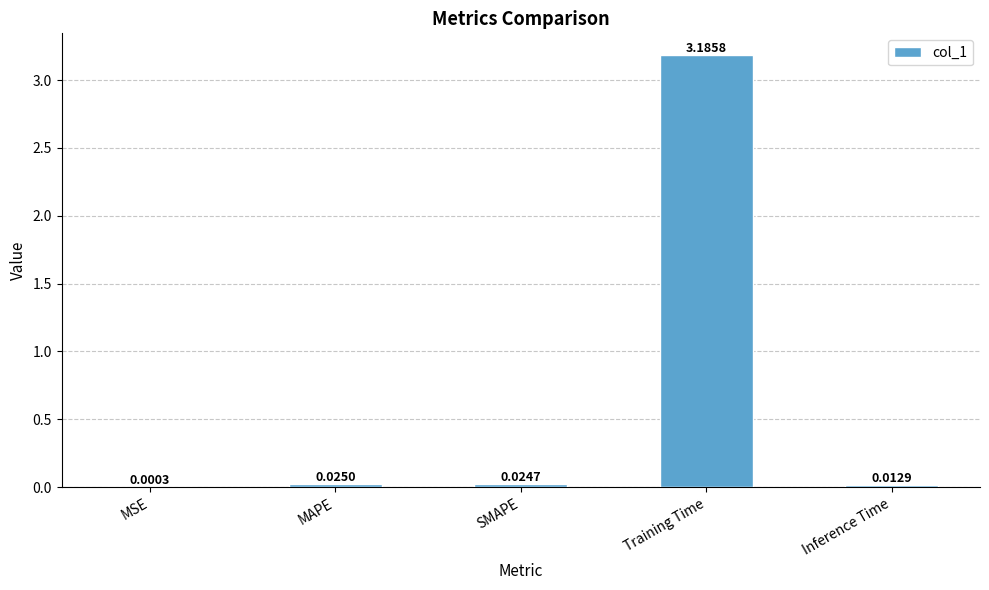

At which category does the chart reach its peak across all series?

Training Time